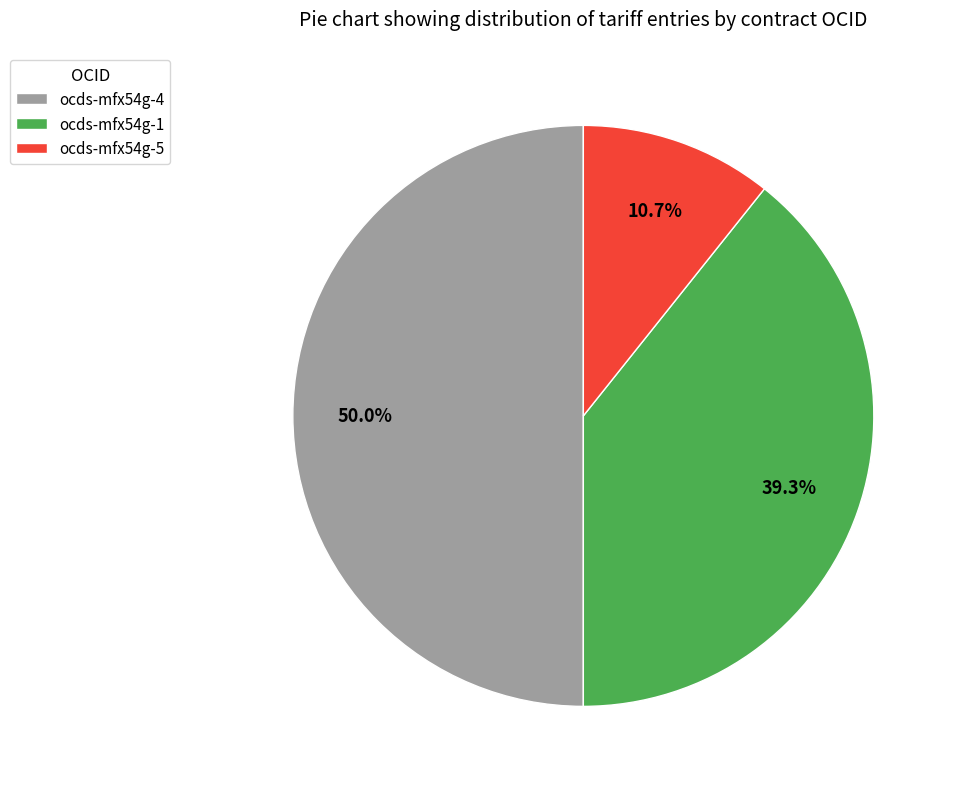

Does ocds-mfx54g-5 account for over 50% of the chart?

No